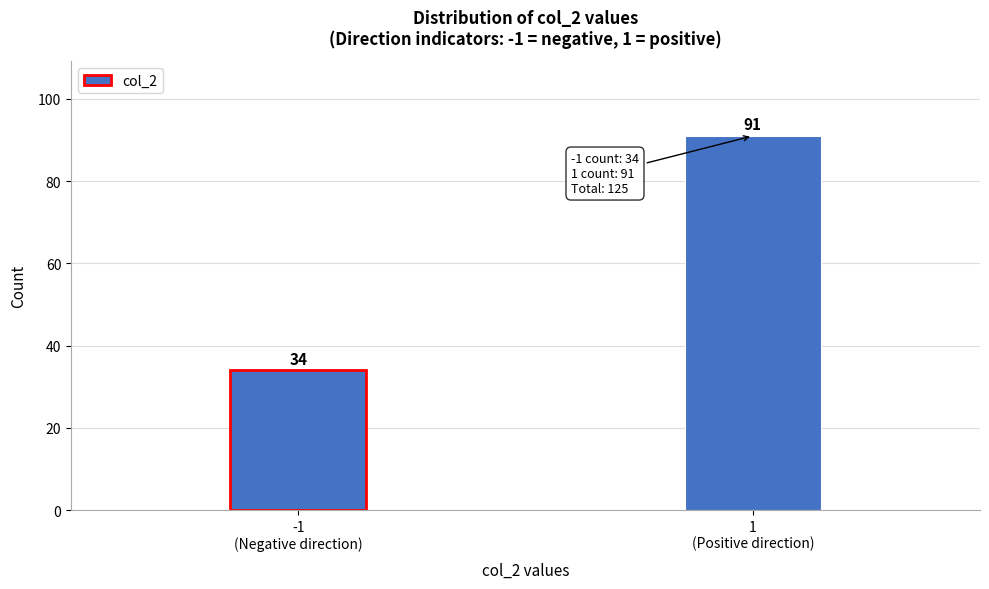

Reading left to right, what are all the values shown in this chart?

34	91